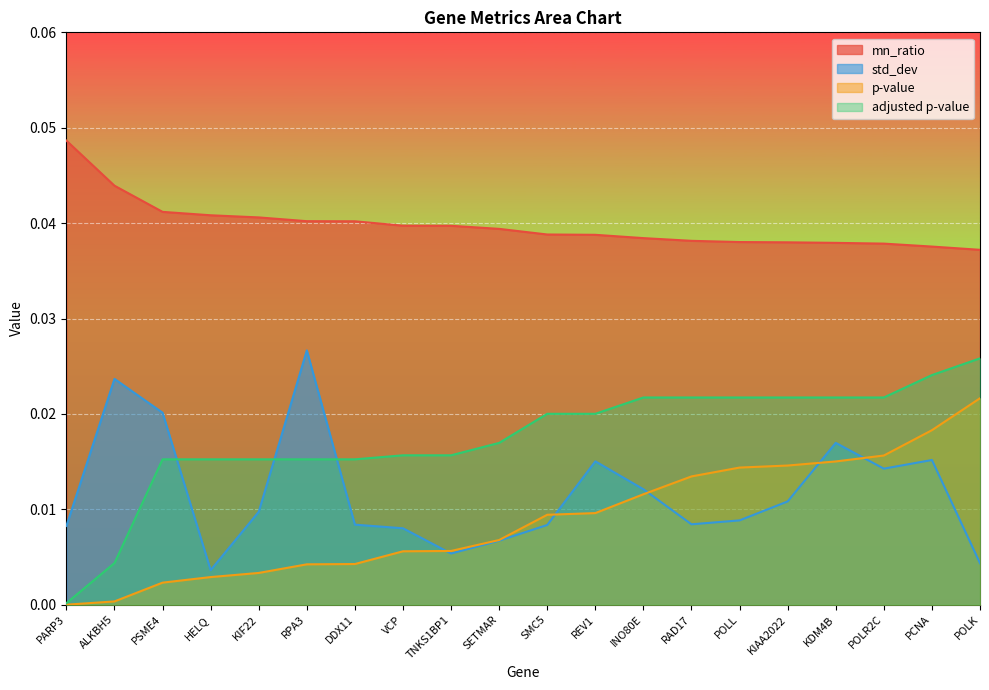

The mn_ratio series shows 0.1 at KDM4B. True or false?

False